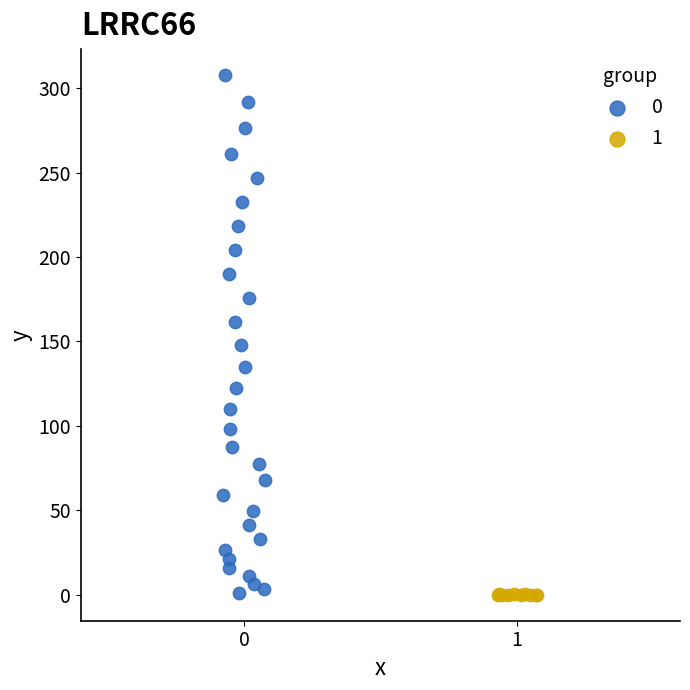

What are all the series names shown in the legend?

0, 1